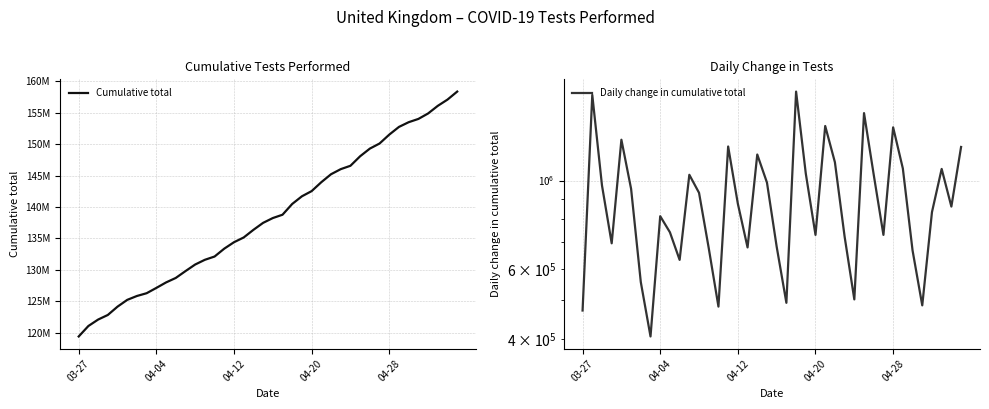

The value of Cumulative total at 04-04 is 50943601. True or false?

False